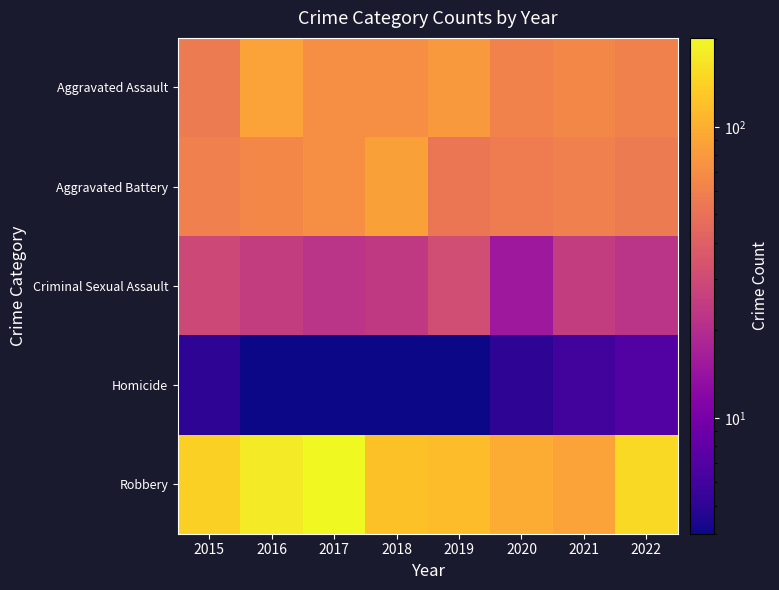

At how many categories does at least one series exceed 159?

2